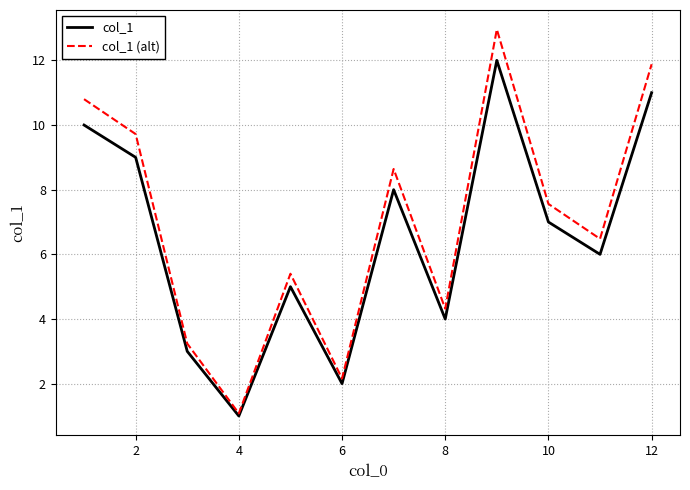

List the series in order of their peak value, highest first.

col_1 (alt), col_1